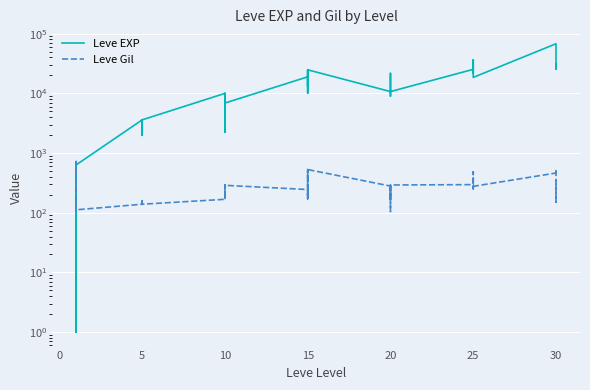

True or false: Leve EXP has more than 0 points higher than both neighbors.

True